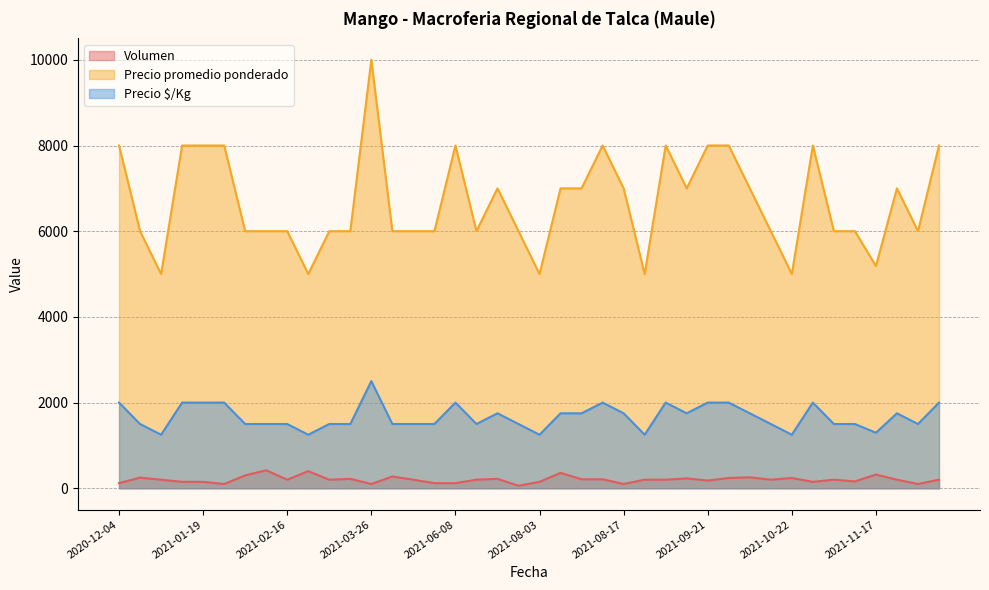

True or false: Volumen has a value of 120 at 2021-06-08.

True